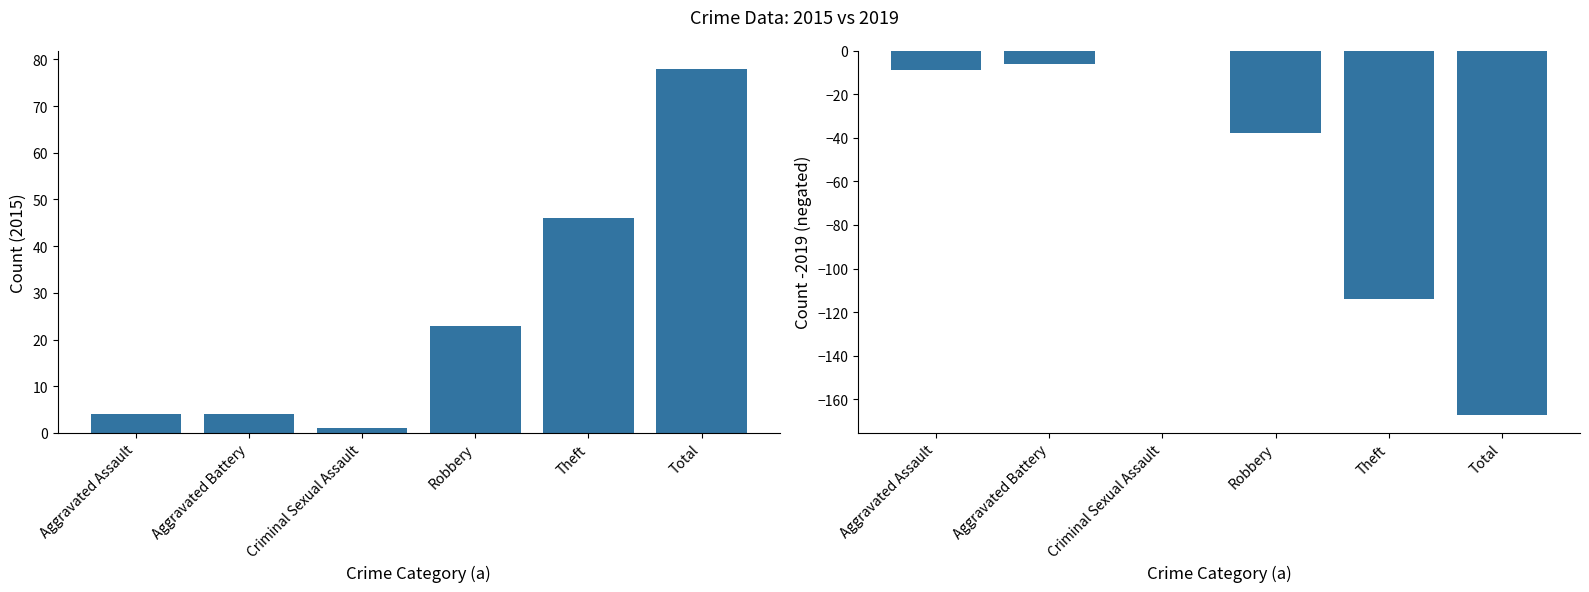

At how many categories does at least one series exceed 49?

1